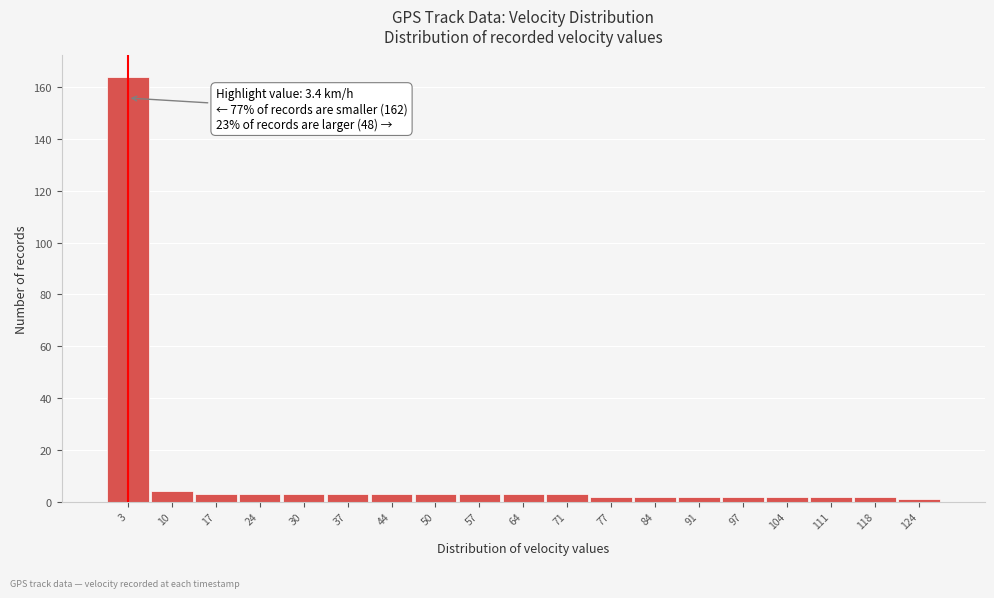

Which range on the x-axis has the tallest bar?

0 to 7